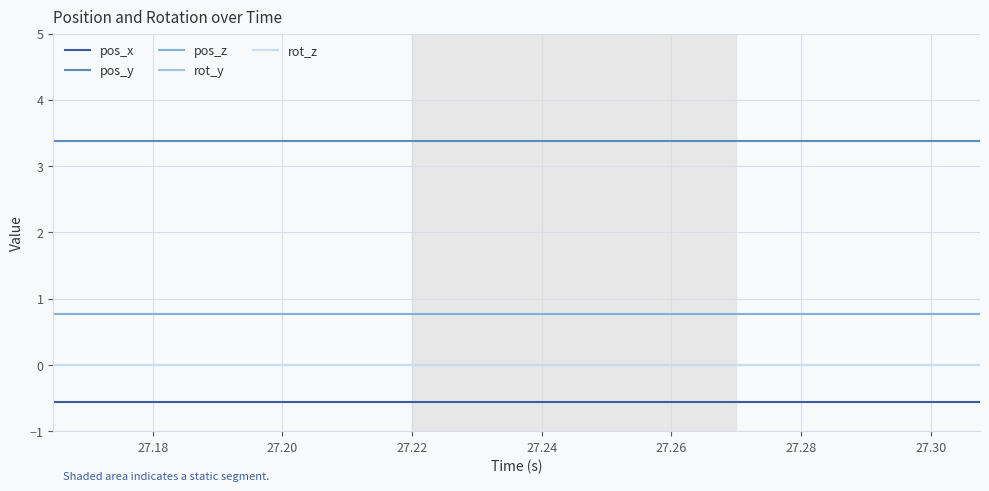

Is this an area chart (filled region under the line)?

No